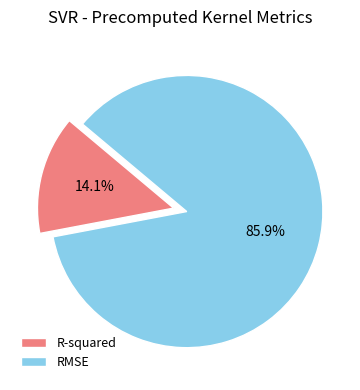

To the nearest percent, what is the average slice percentage?

50%